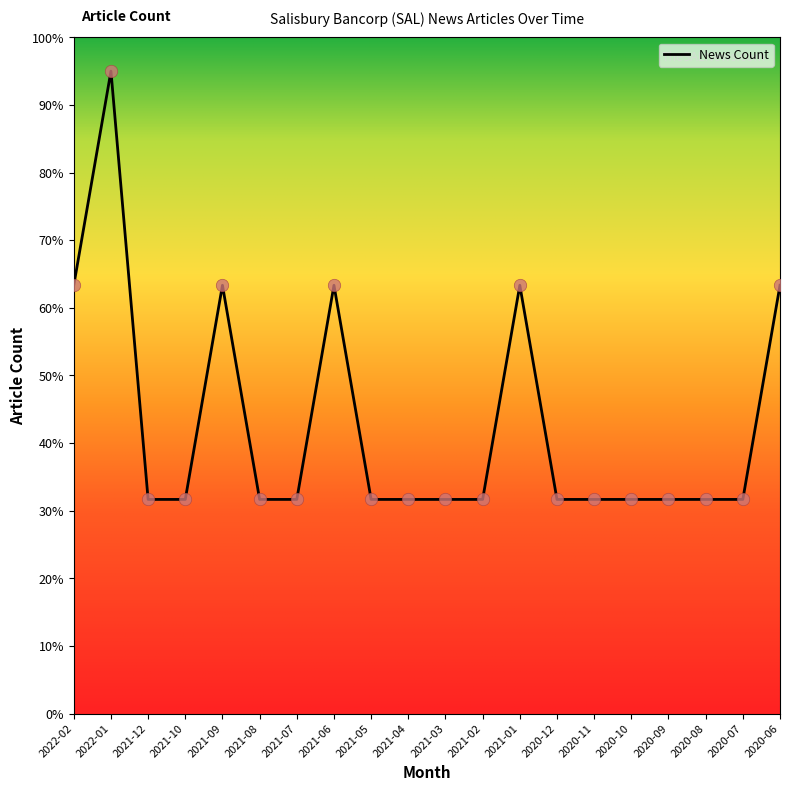

What is the ratio of the value at 2021-02 to the value at 2021-09?

0.5